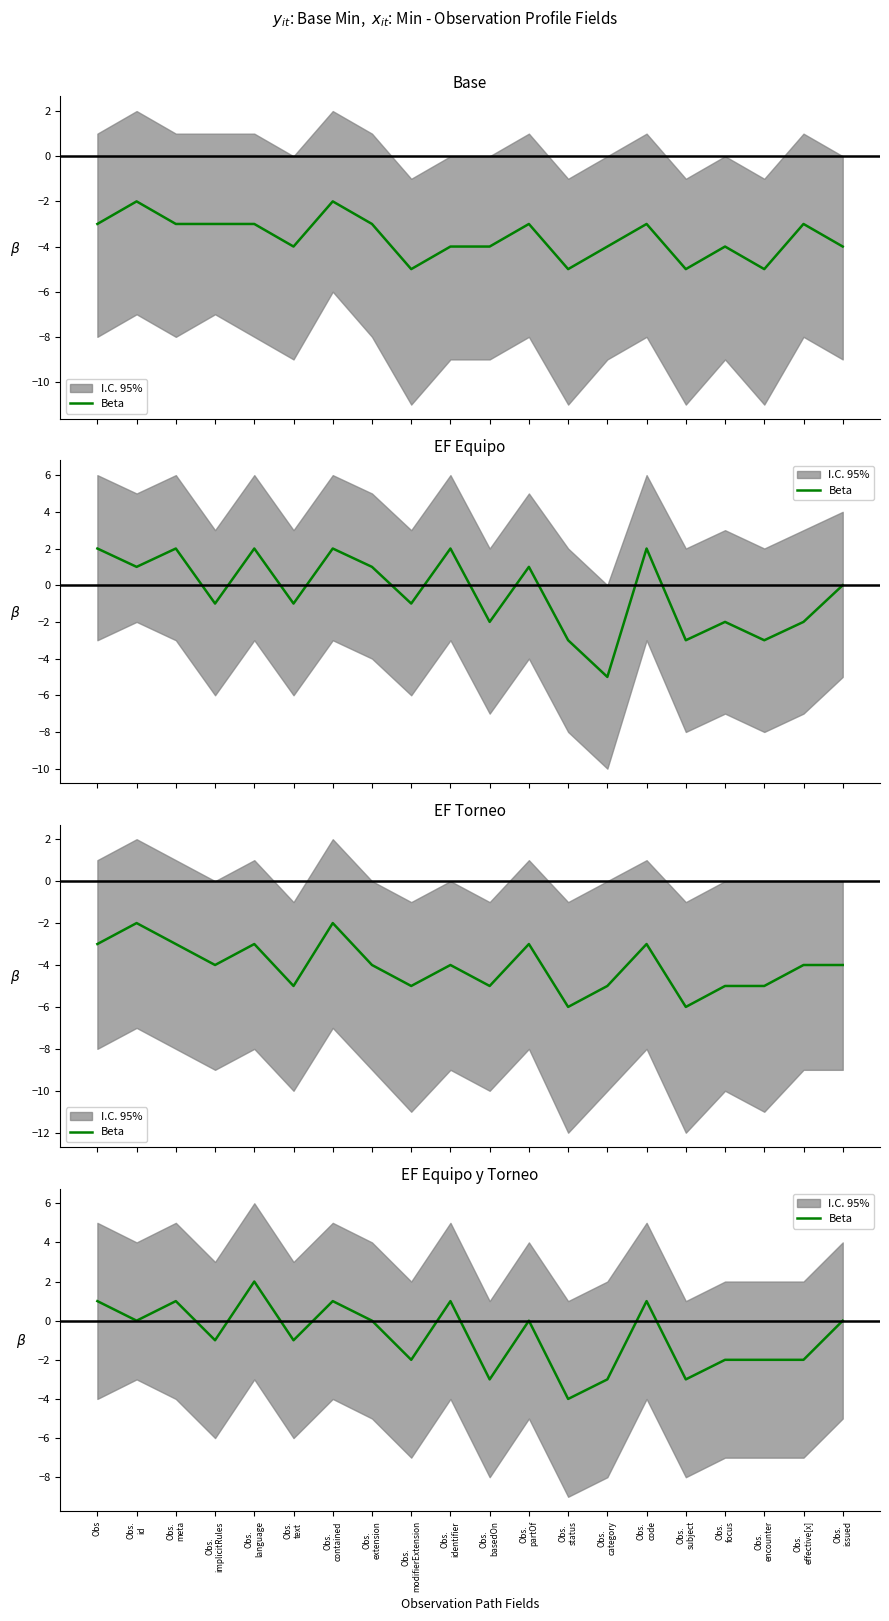

Is it true that the value at Obs.
status is -6?

False